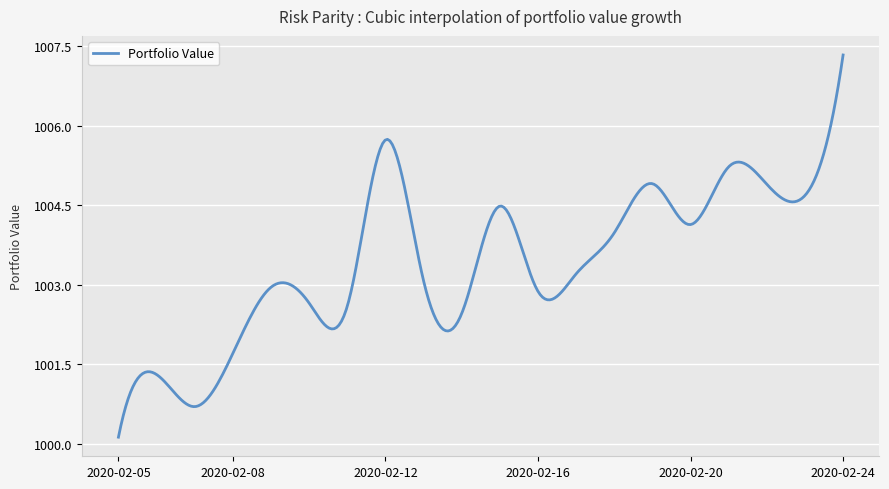

True or false: the data has more than 2 interior local peaks.

True